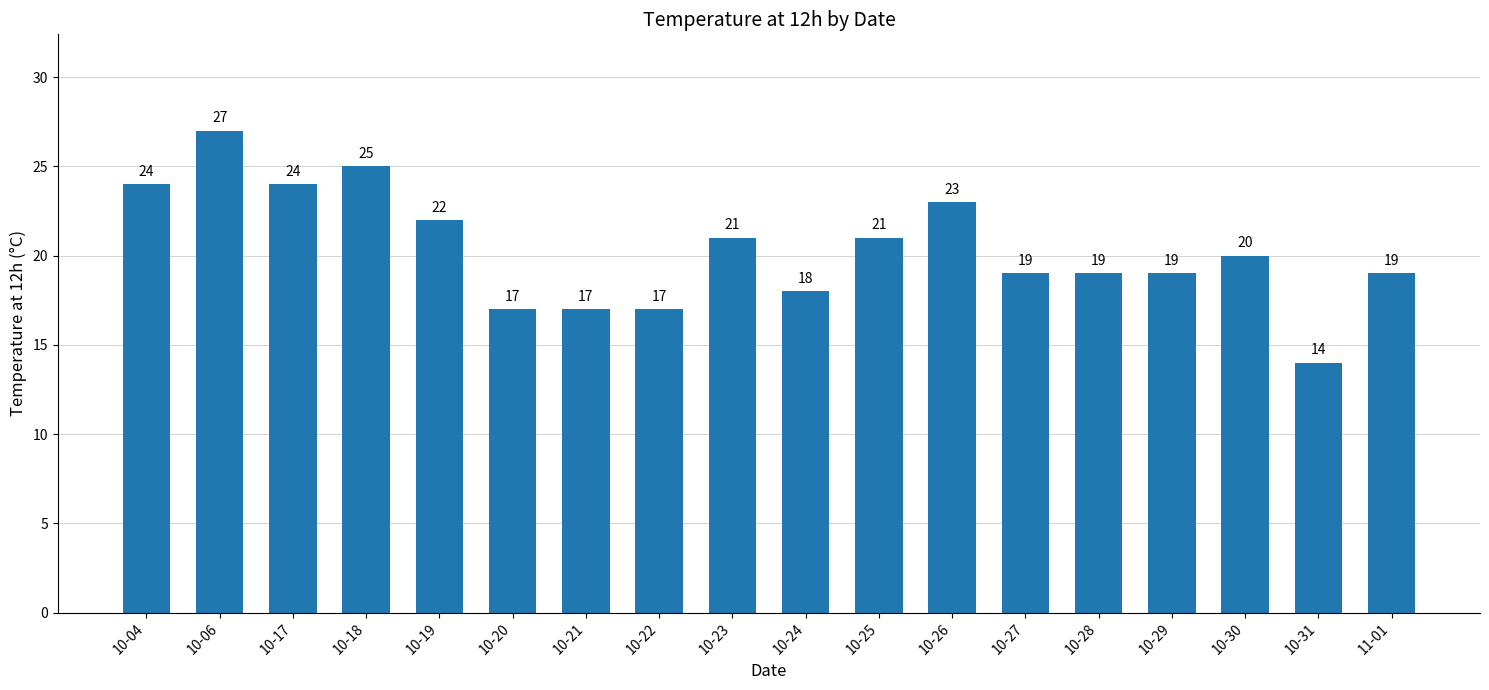

Is it true that the value at 10-17 is 24?

True